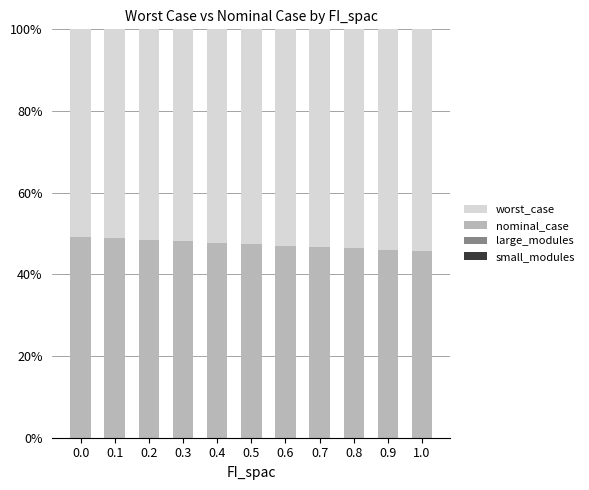

Does the chart contain stacked bars?

Yes